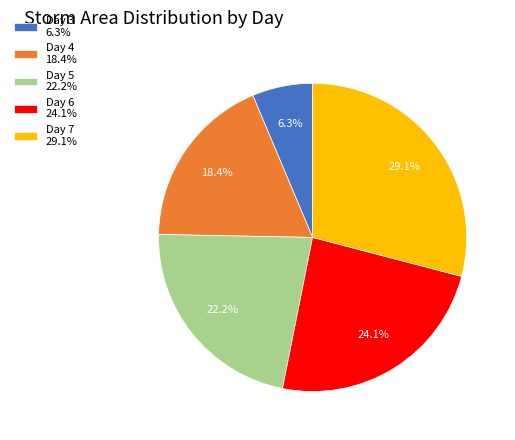

What is the smallest slice in the pie chart?

Day 3 6.3%